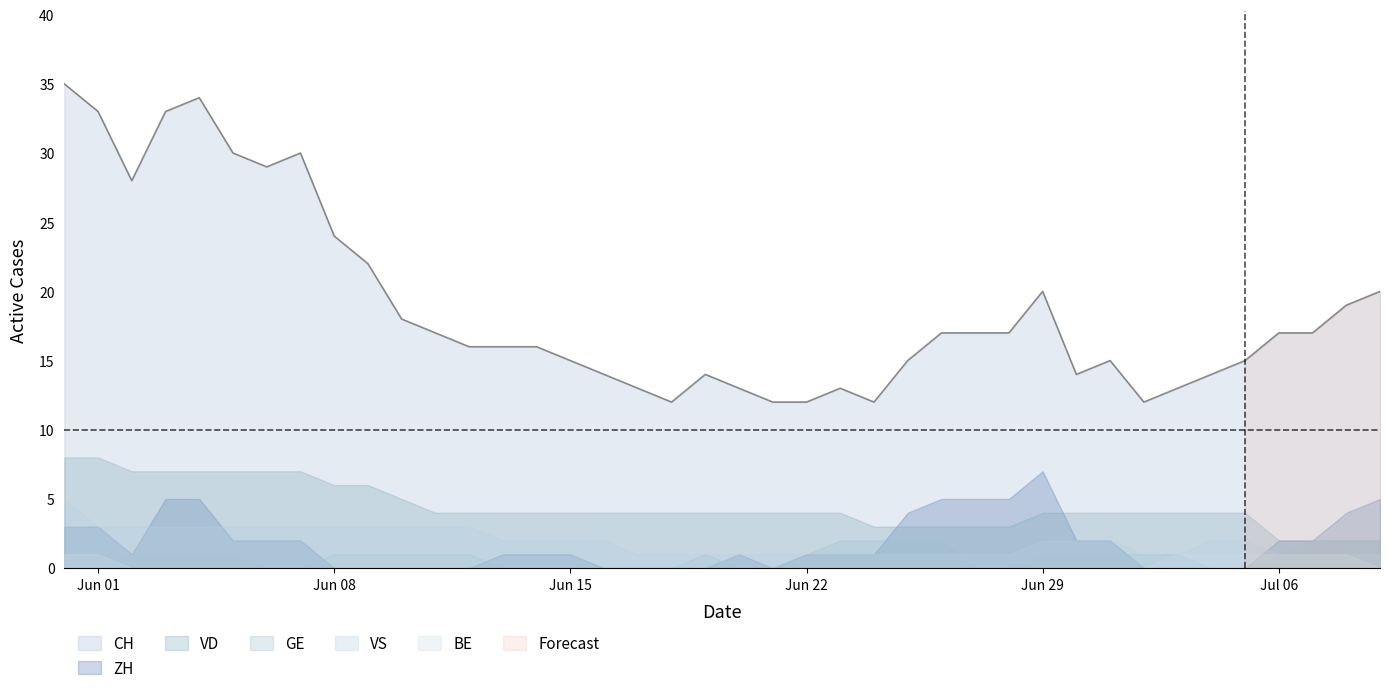

Rank the series by their maximum value, from highest to lowest.

CH, VD, ZH, VS, GE, BE